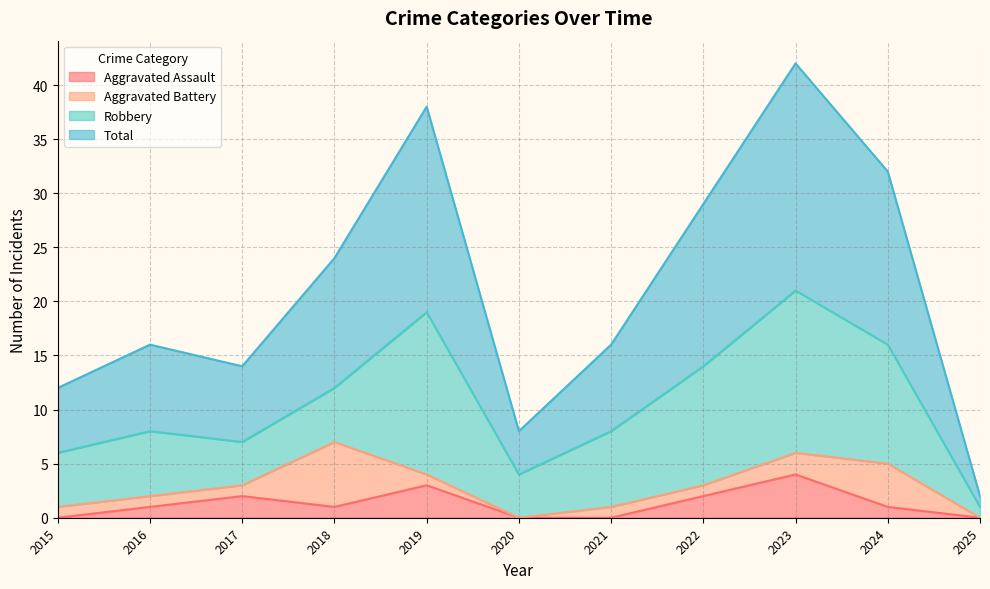

How many data points in Total are less than 16?

4